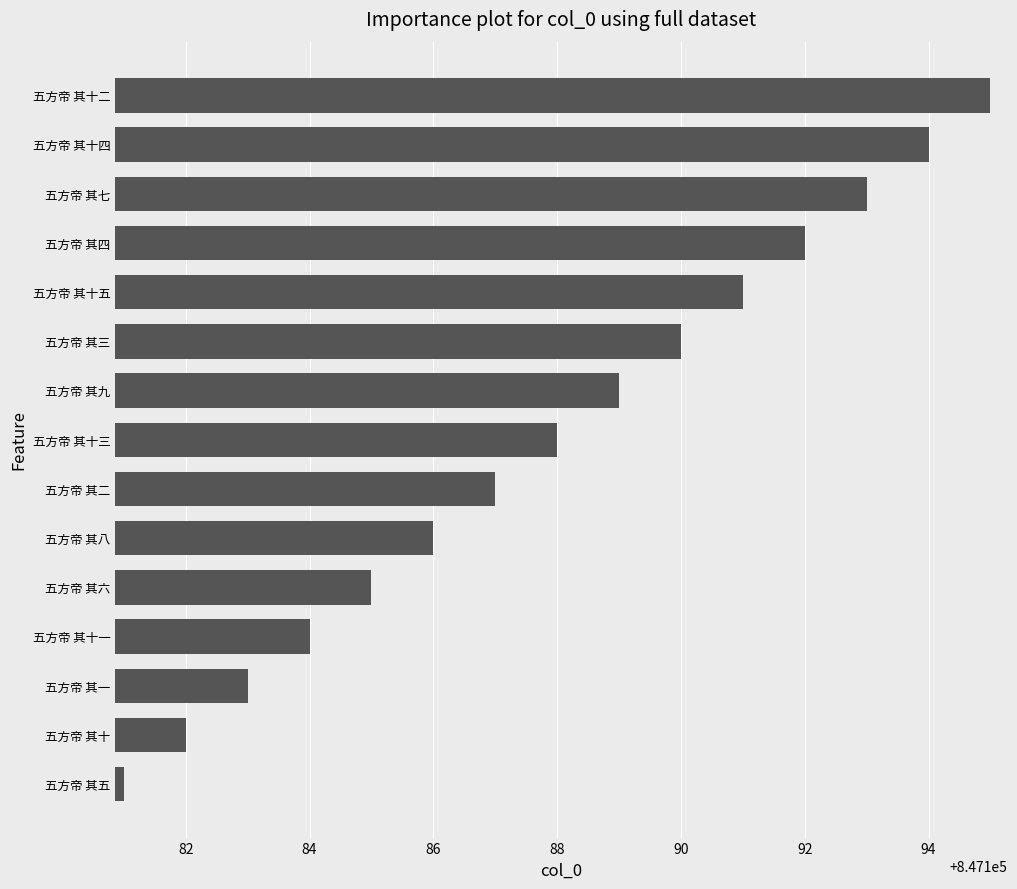

Which label corresponds to the smallest value in the chart?

五方帝 其五